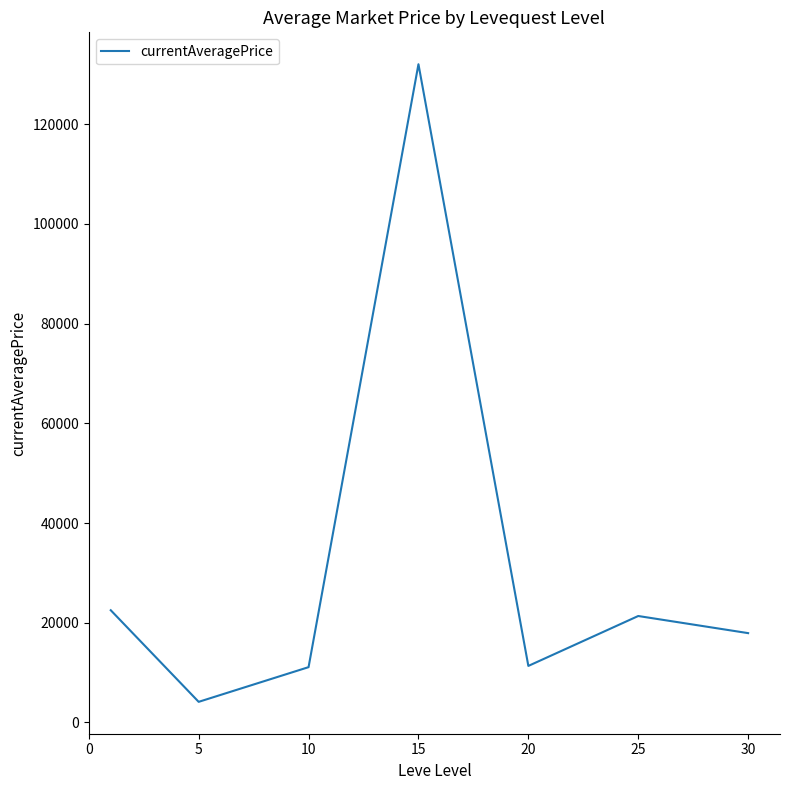

True or false: the data has more than 1 interior local peaks.

True